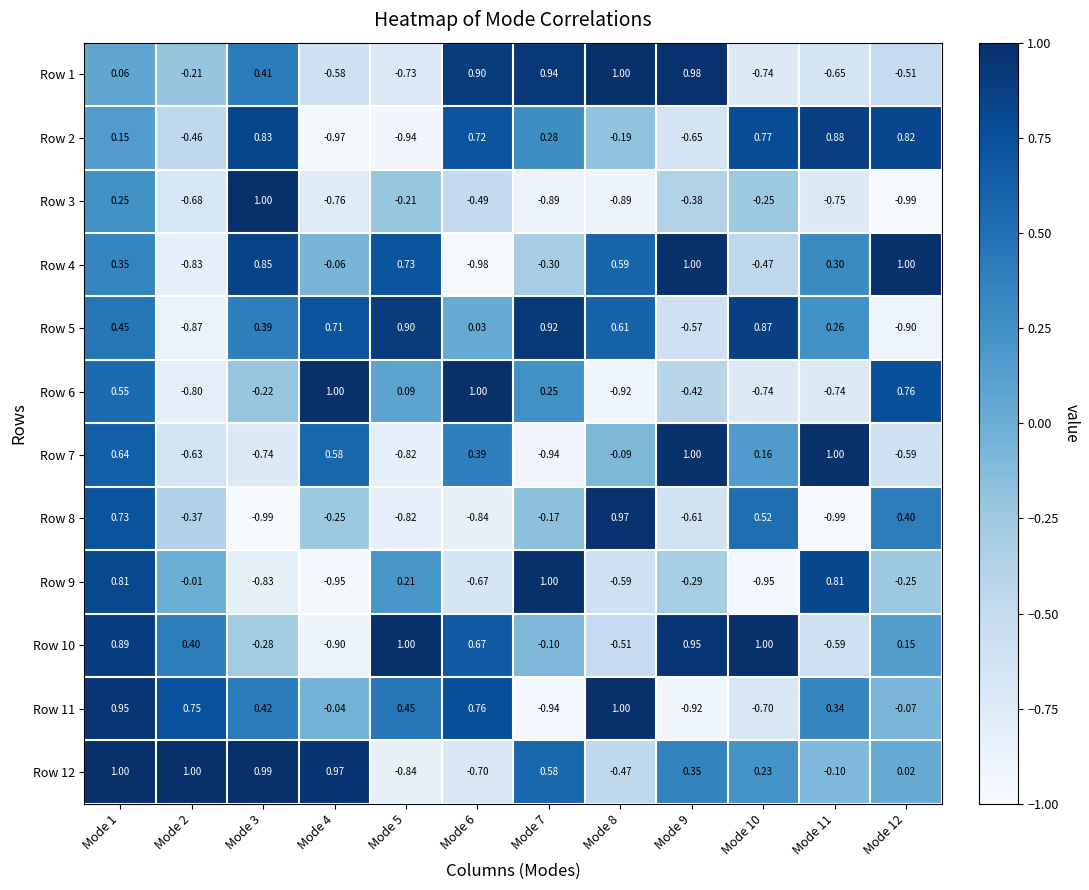

What is the minimum value shown in the chart?

-1.0